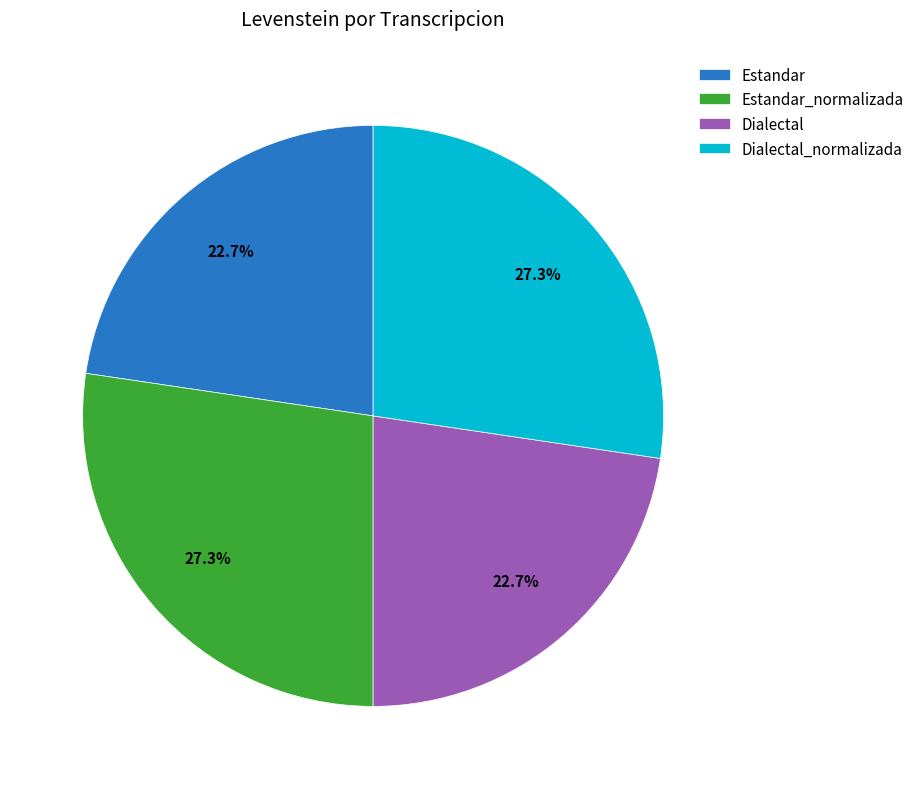

The Estandar slice represents 36% of the pie. True or false?

False